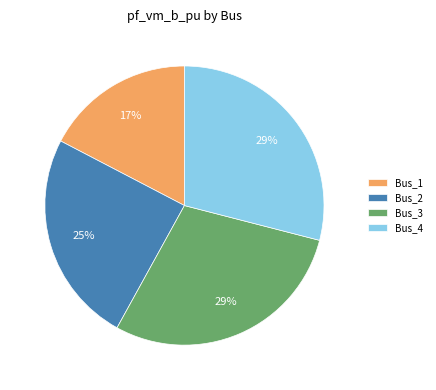

To the nearest percent, what is the difference between the Bus_4 and Bus_1 slice percentages?

12%